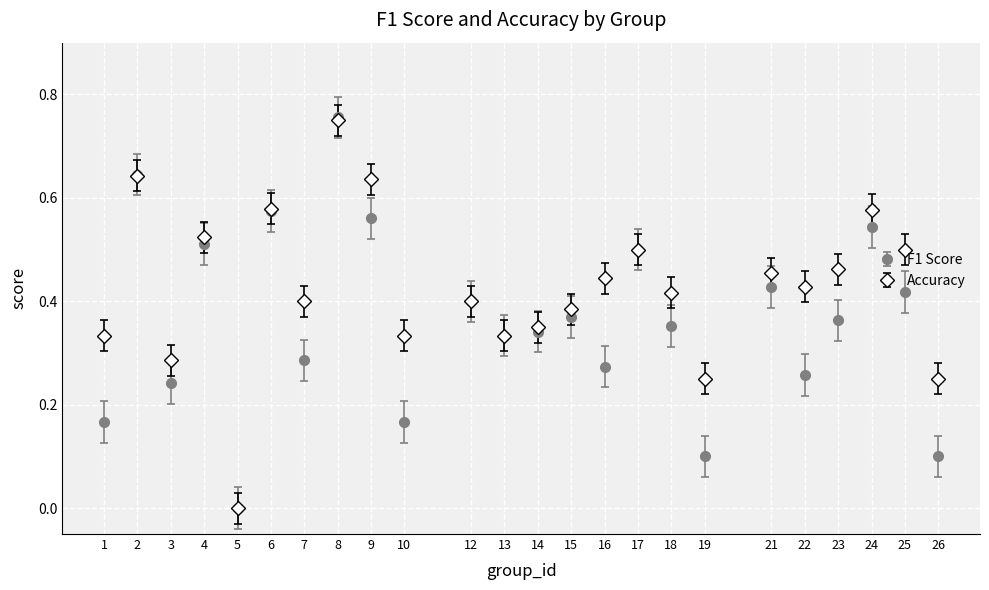

Between 7 and 9, which series saw the biggest shift?

F1 Score